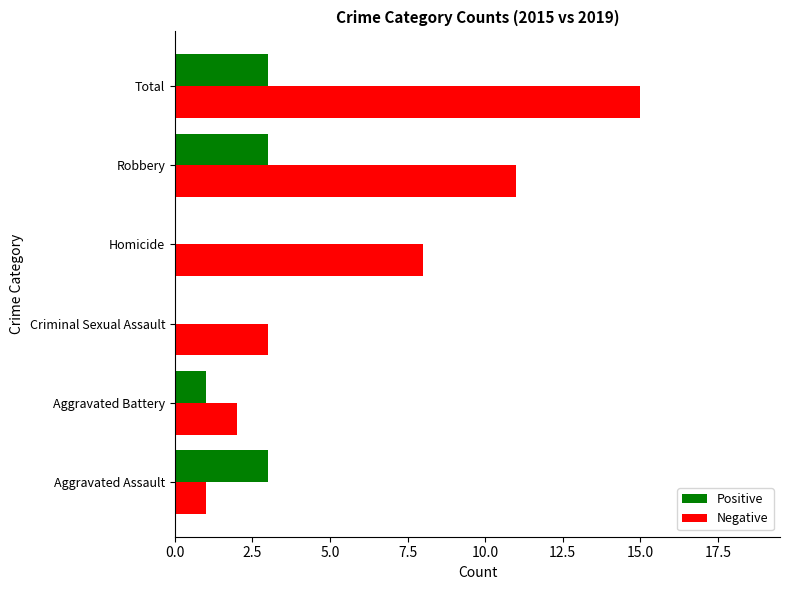

Between Robbery and Total, which series saw the biggest shift?

Negative